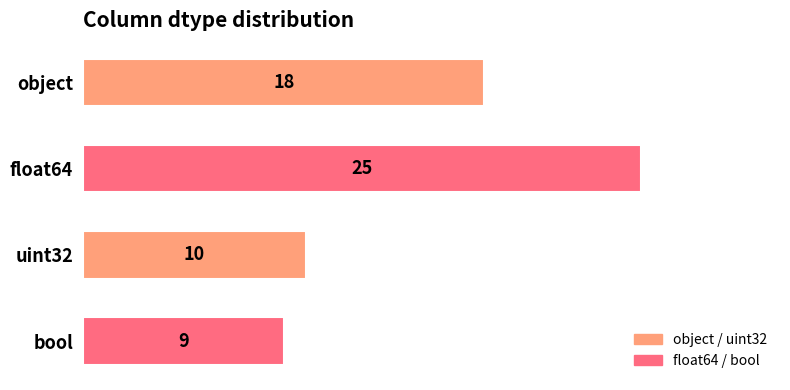

How many categories are shown in the chart?

4